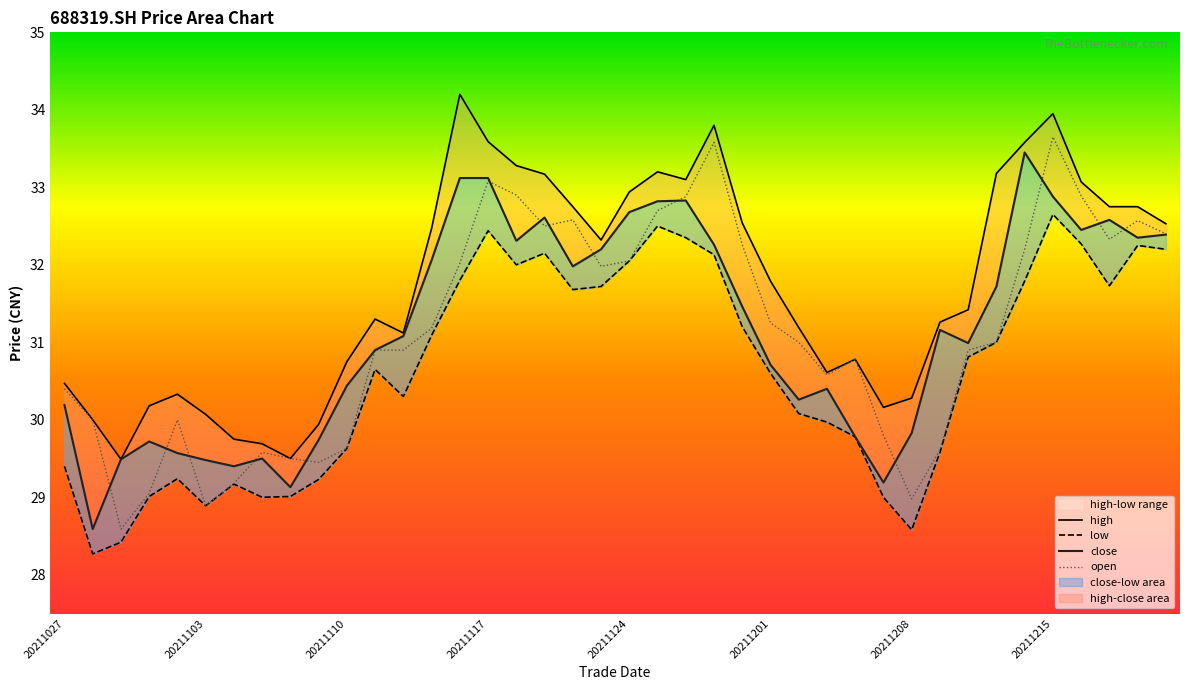

The open series shows 33.6 at 20211215. True or false?

True